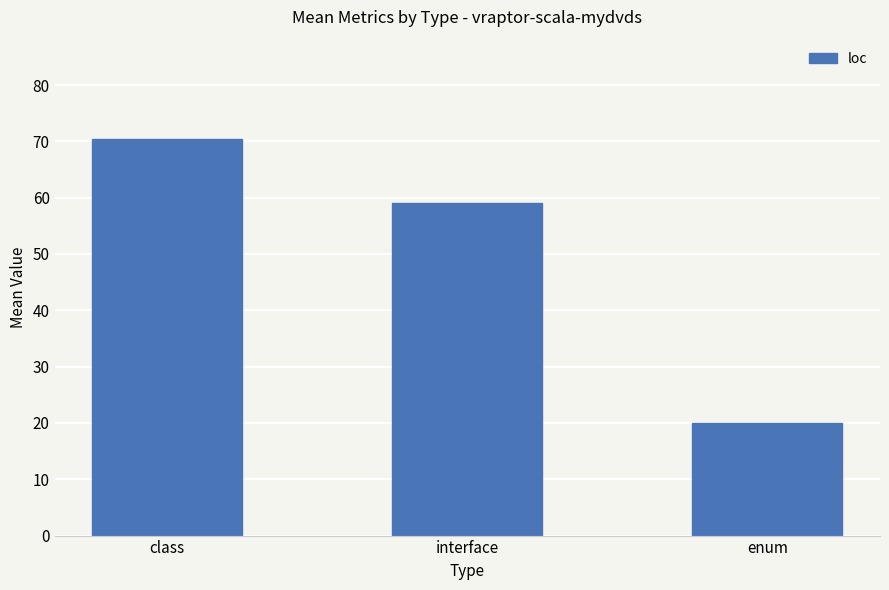

True or false: the data shows 8.2 at enum.

False